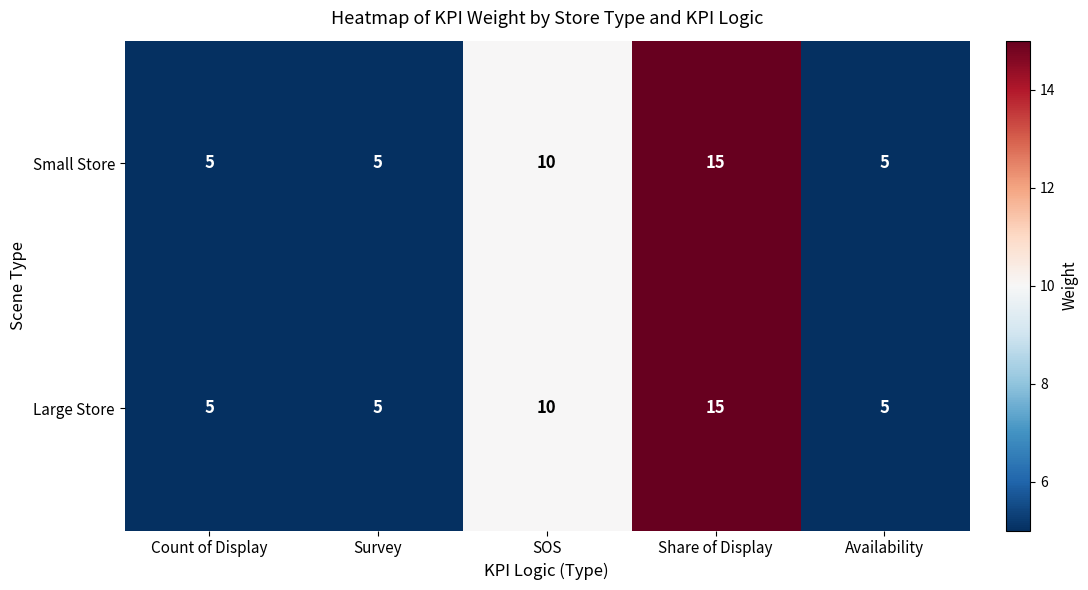

At how many categories does at least one series exceed 9?

2